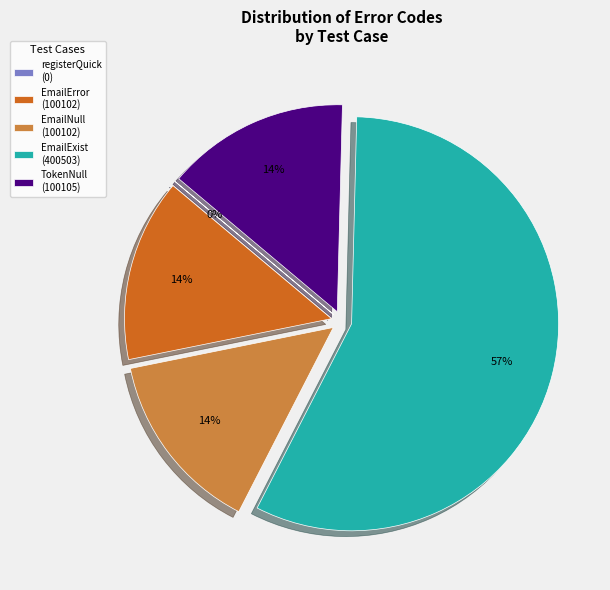

What is the largest slice in the pie chart?

EmailExist (400503)